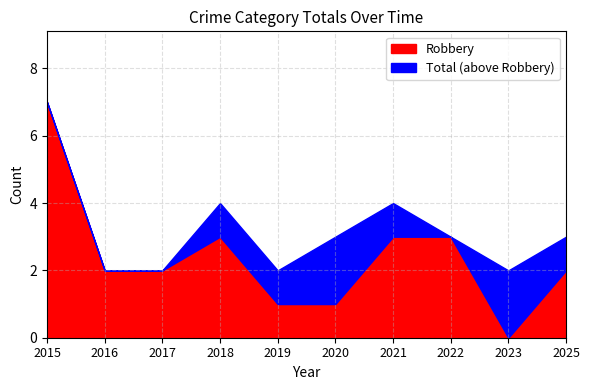

Between 2019 and 2025, which is larger?

2025